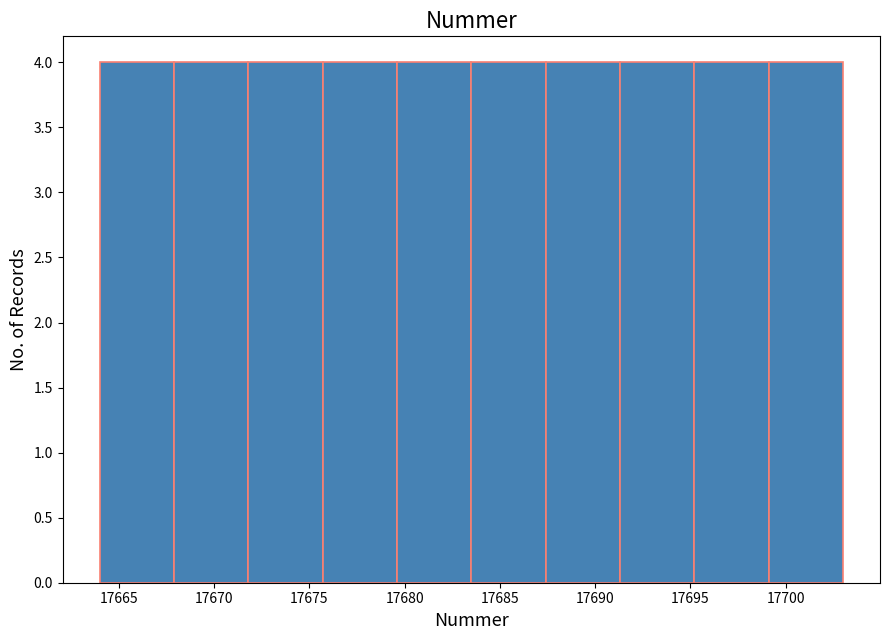

Reading left to right, transcribe this chart: for each bar, give the range it covers on the x-axis and its height. Neither the bar edges nor the heights are printed on the chart, so give them approximately, as read against the axes.

17664.0 to 17667.9: 4
17667.9 to 17671.8: 4
17671.8 to 17675.7: 4
17675.7 to 17679.6: 4
17679.6 to 17683.5: 4
17683.5 to 17687.4: 4
17687.4 to 17691.3: 4
17691.3 to 17695.2: 4
17695.2 to 17699.1: 4
17699.1 to 17703.0: 4